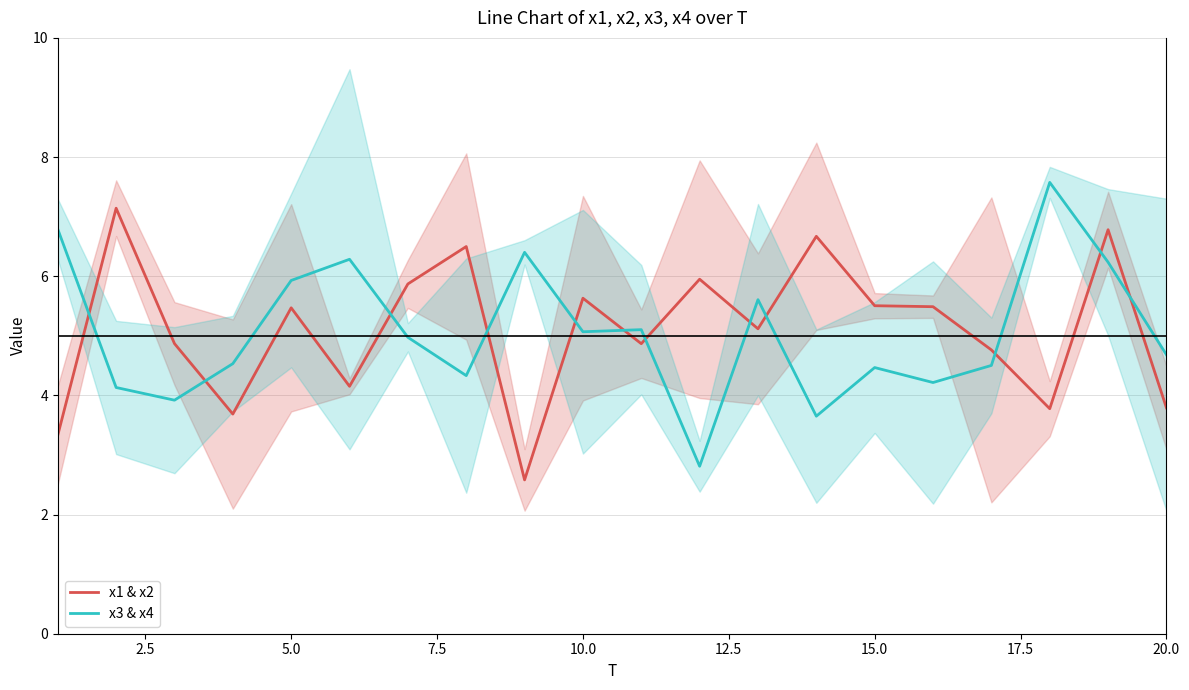

After their last crossing, which series has the higher values: x3 & x4 or x1 & x2?

x3 & x4